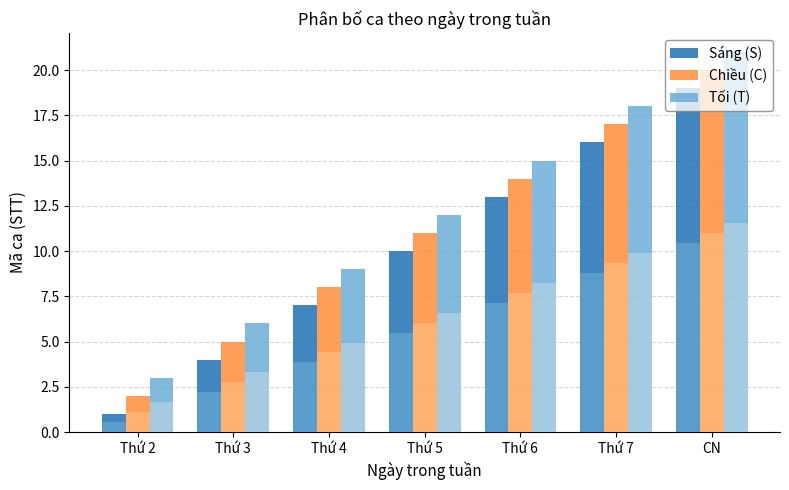

What is the sum of all Chiều (C) values?

77